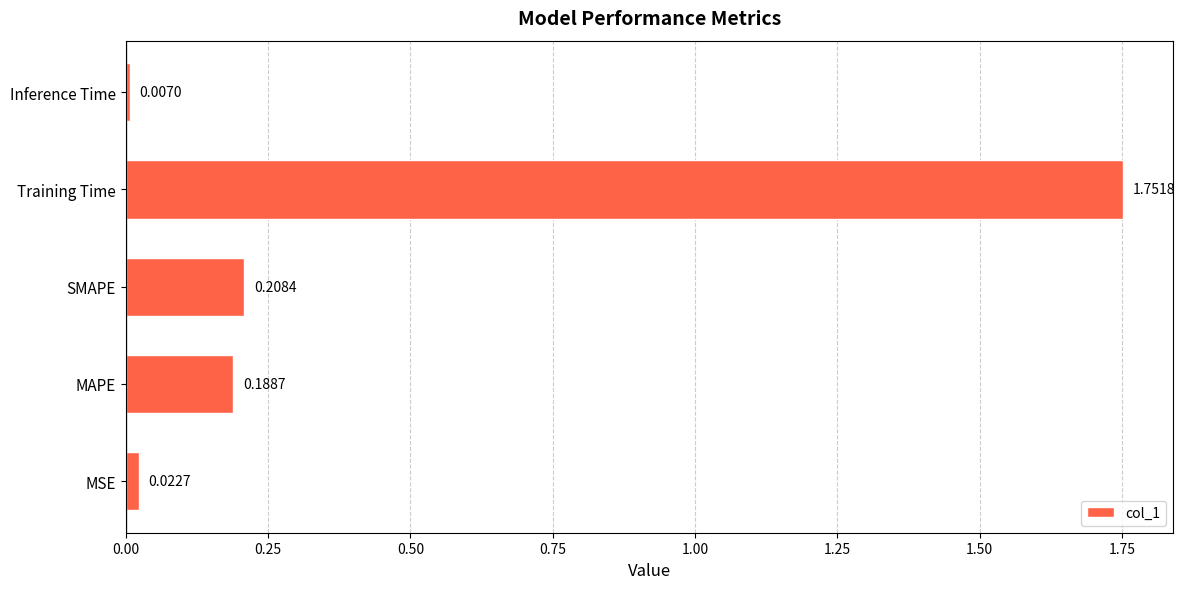

Rank the categories by value from highest to lowest.

Training Time, SMAPE, MAPE, MSE, Inference Time